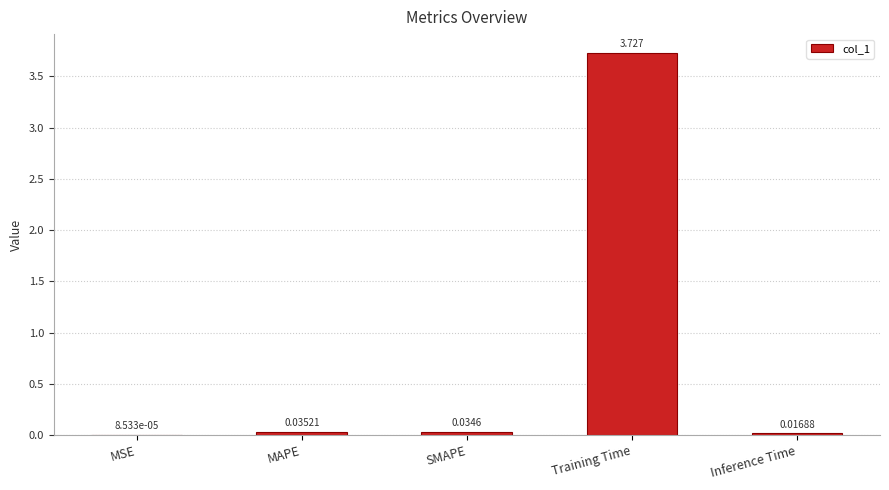

At which category does the chart reach its peak across all series?

Training Time